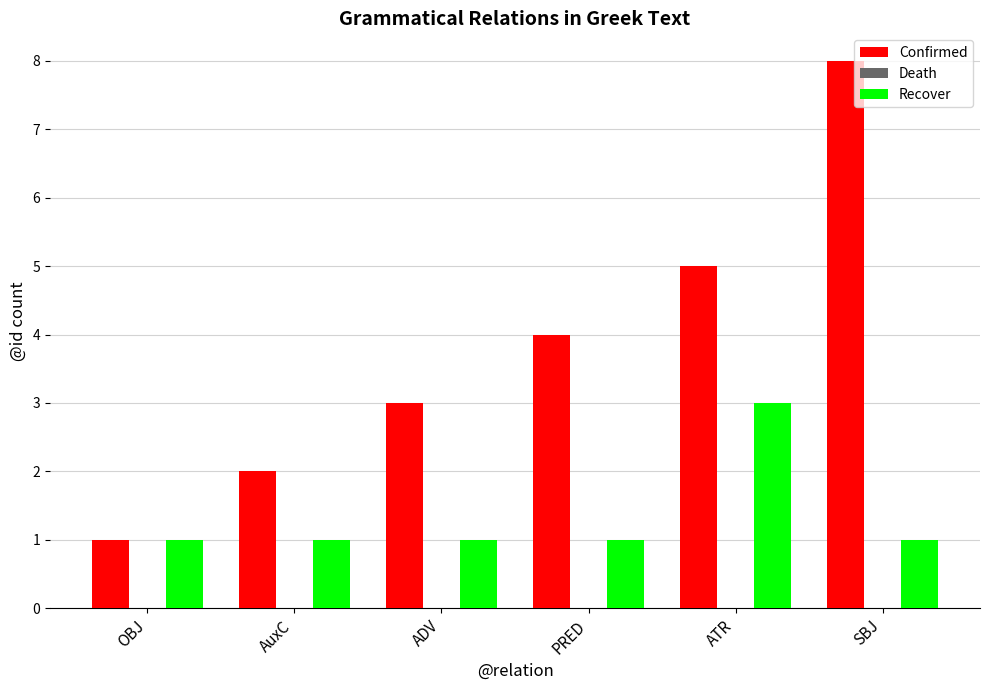

Which series has the largest total across all categories?

Confirmed